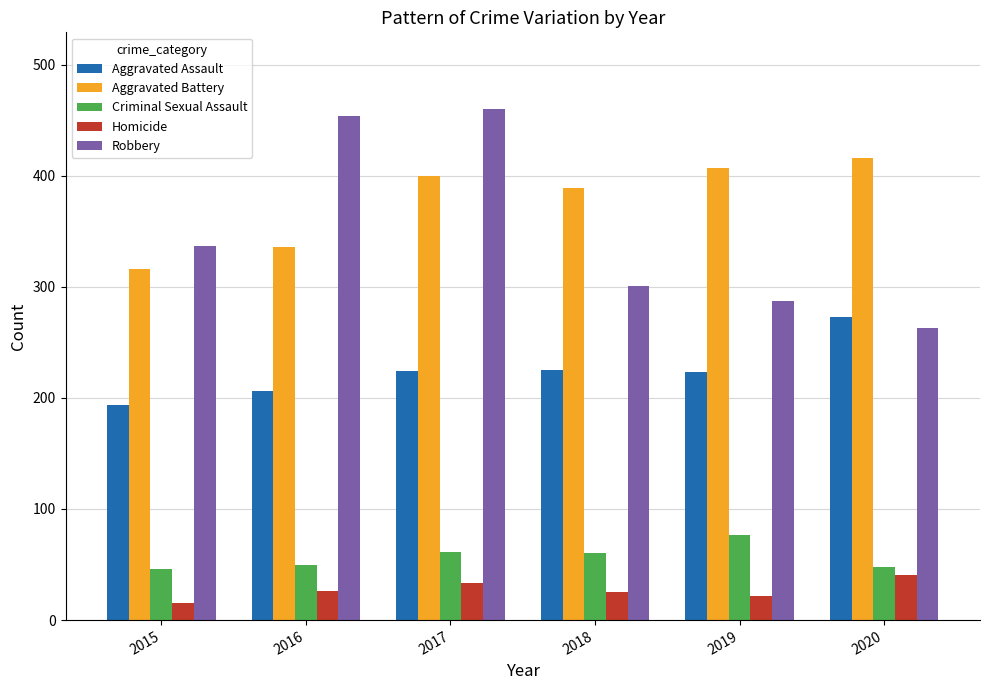

What is the total value across all series at 2020?

1041